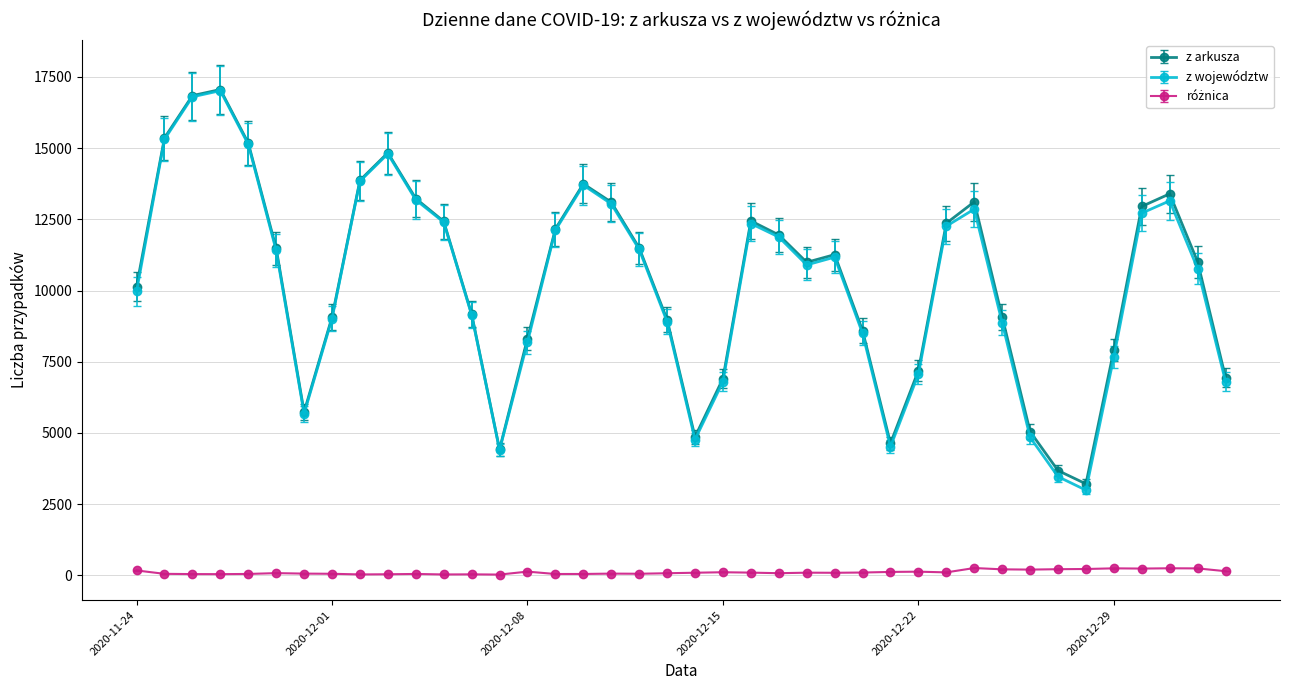

What is the sum of all z arkusza values?

414191